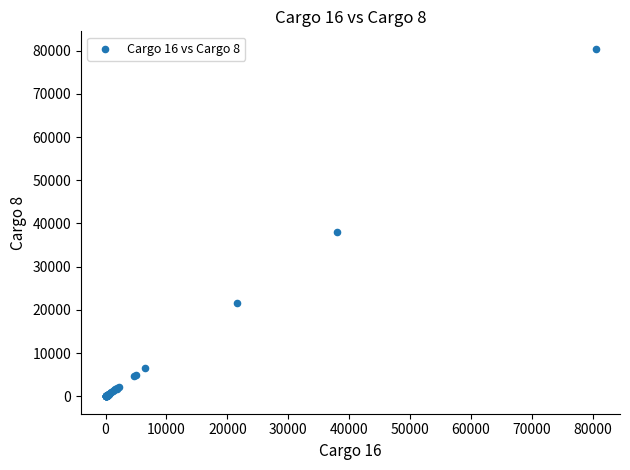

What Y value in the scatter plot is closest to 40224?

38000.0